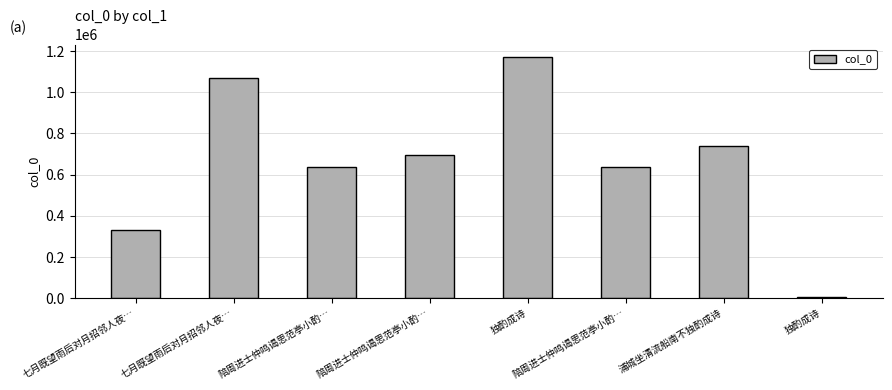

What is the label of the 3rd bar from the right?

陪周进士仲鸣谒思范亭小酌…